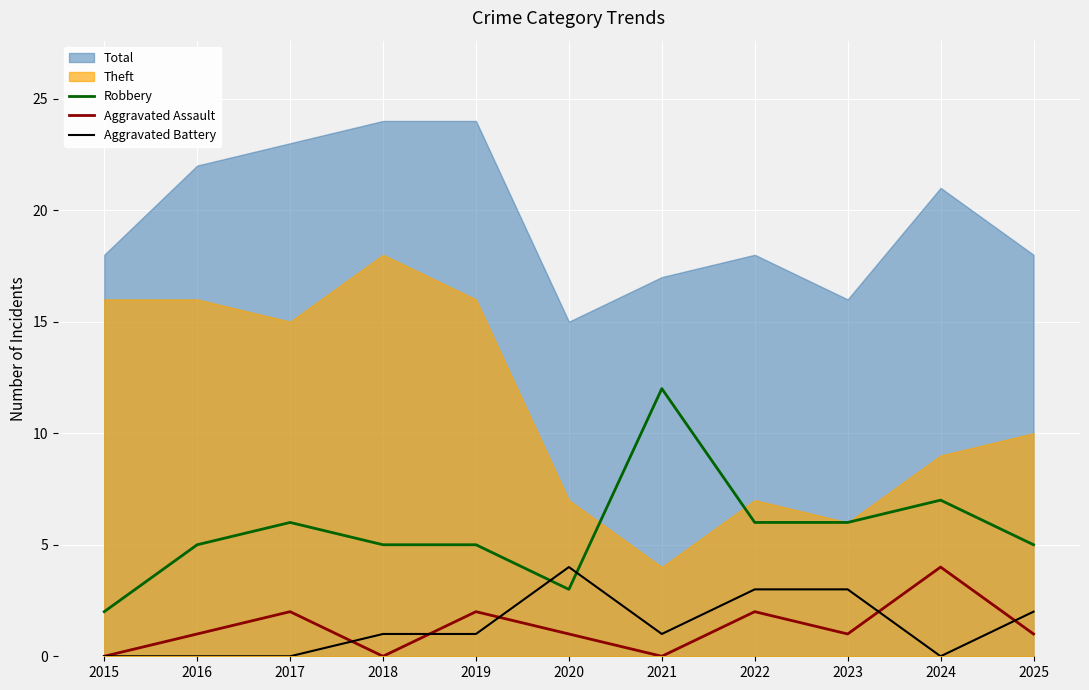

What is the difference between the Robbery values at 2018 and 2021?

7